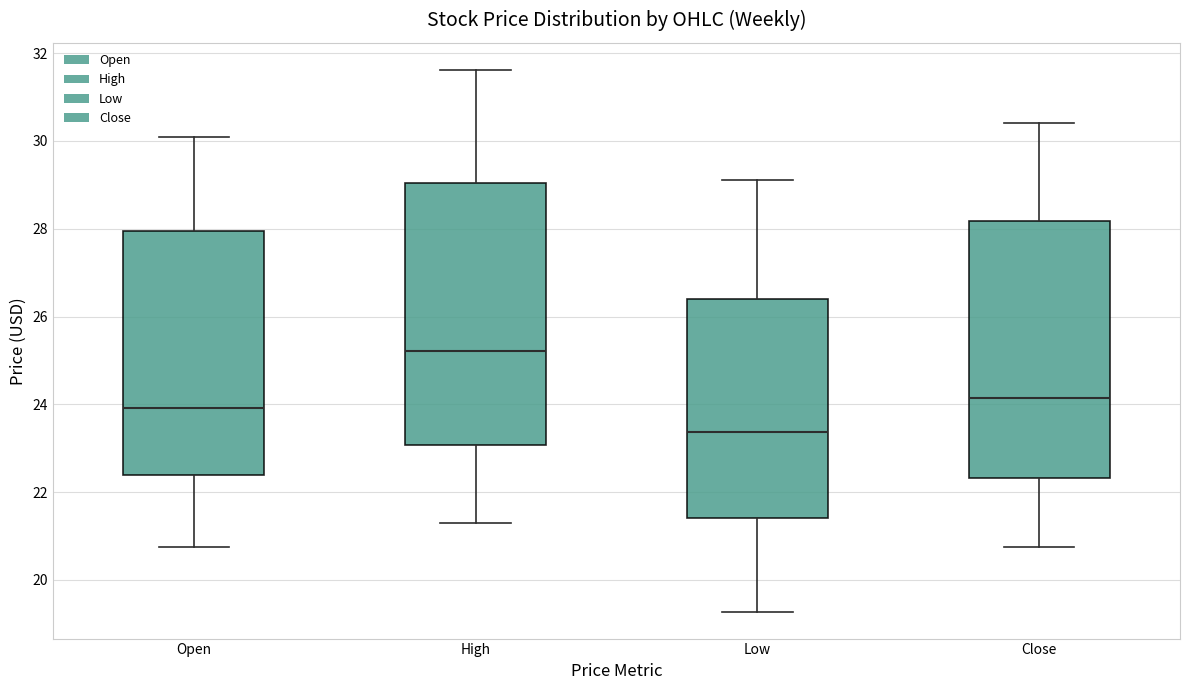

Where does the median line of the box for Open sit on the y-axis? The values are not printed on the chart, so give them approximately, as read against the axis.

24.0